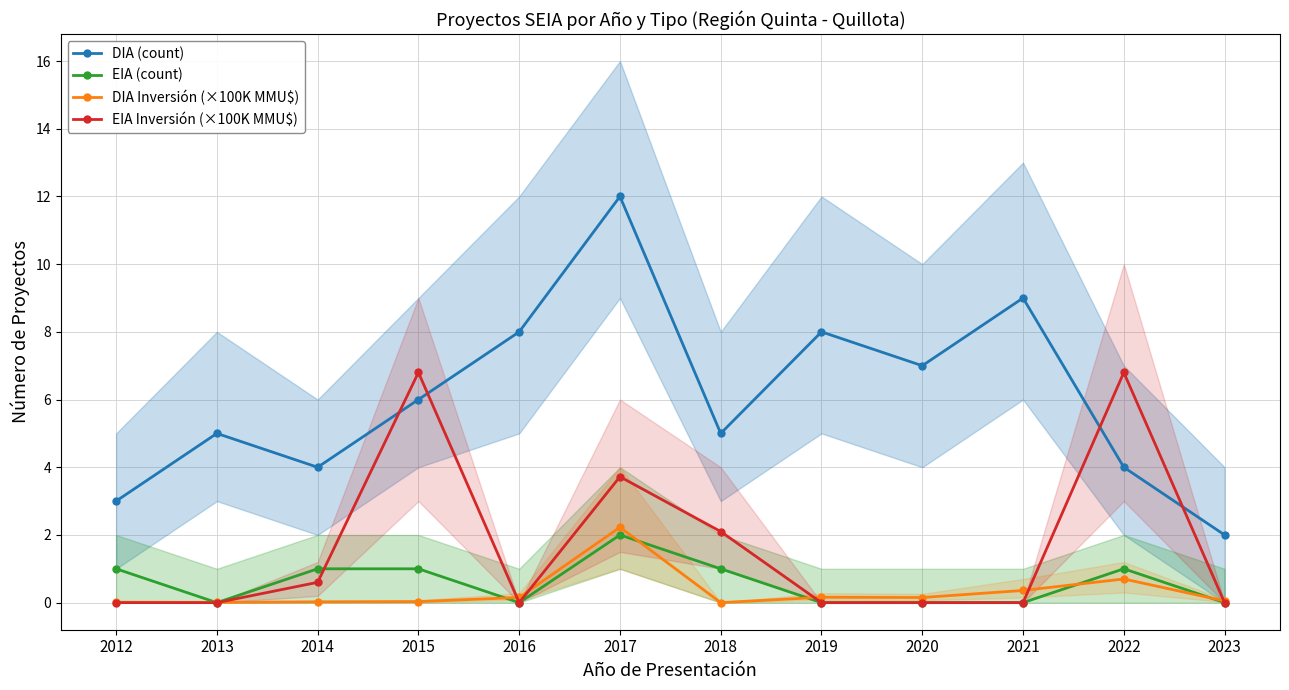

At which category is the sum across all series the highest?

2017